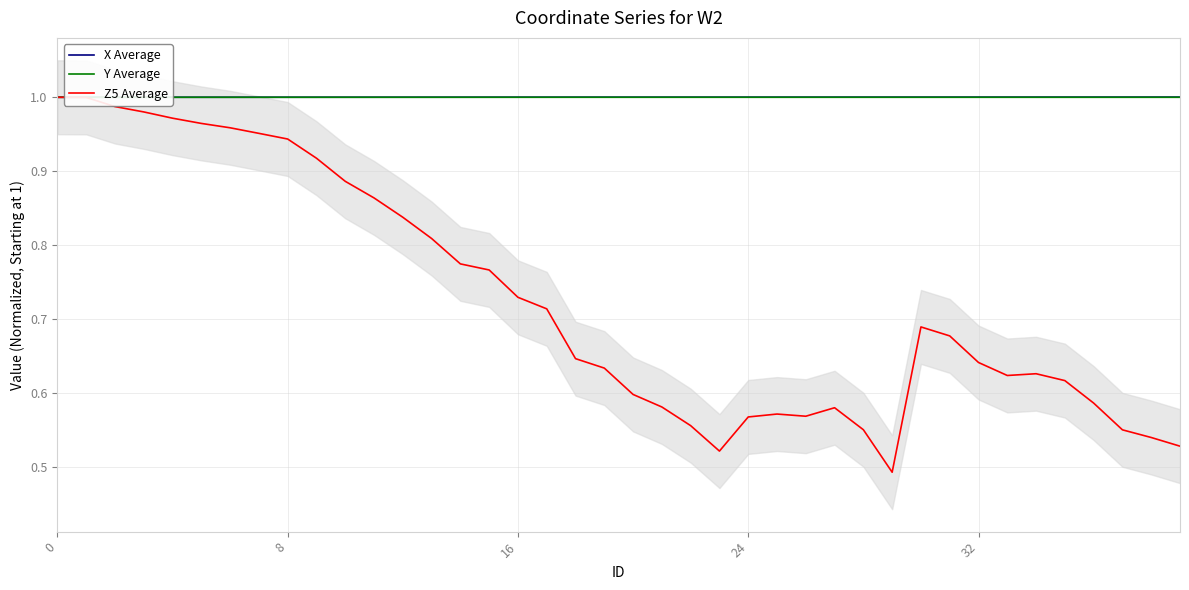

How many data points does each series have?

40